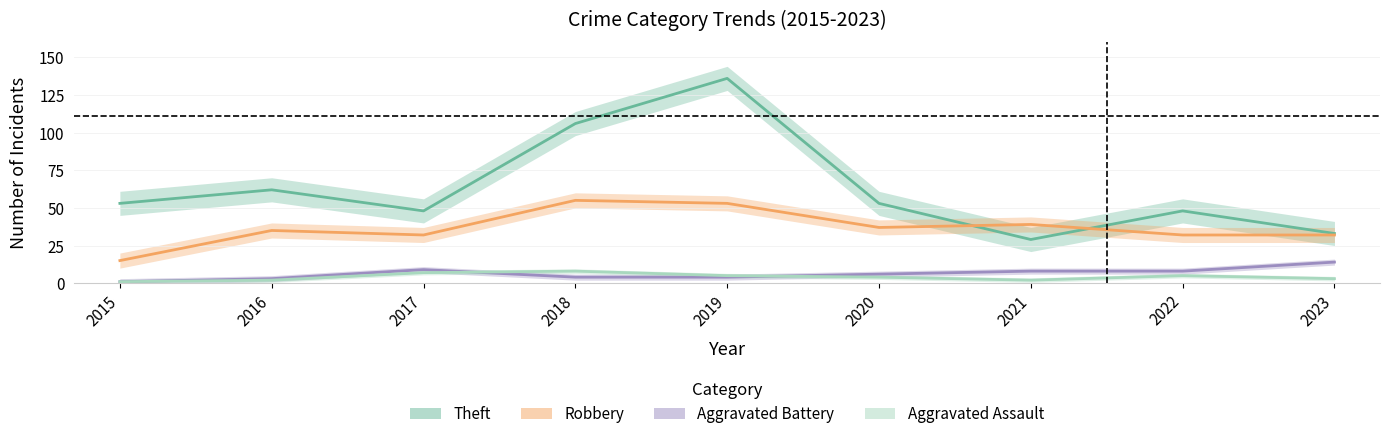

True or false: Aggravated Battery and Theft cross at least once.

False